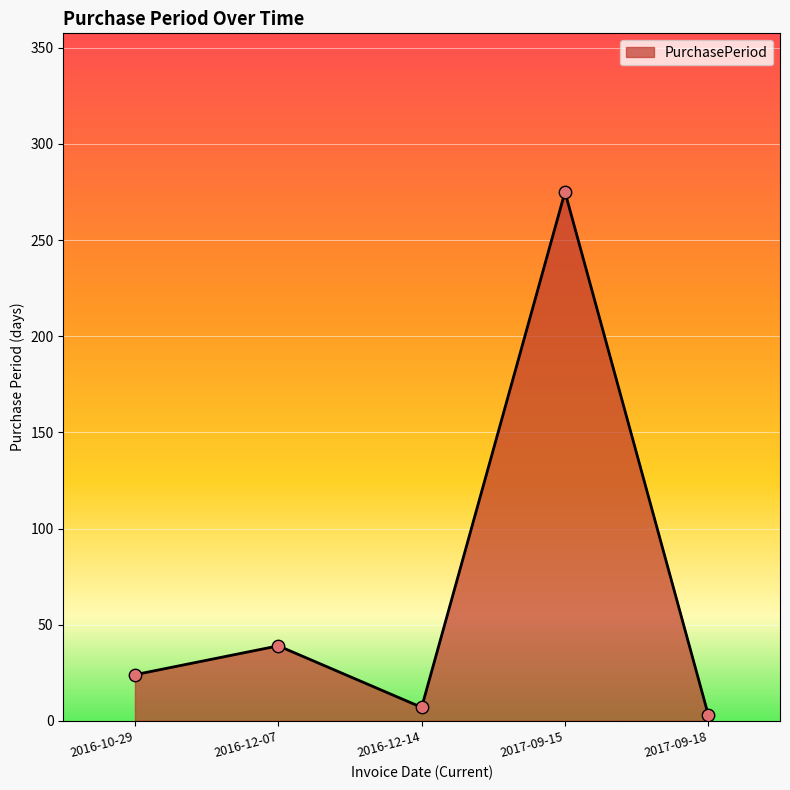

What is the ratio of the value at 2017-09-15 to the value at 2017-09-18?

91.7